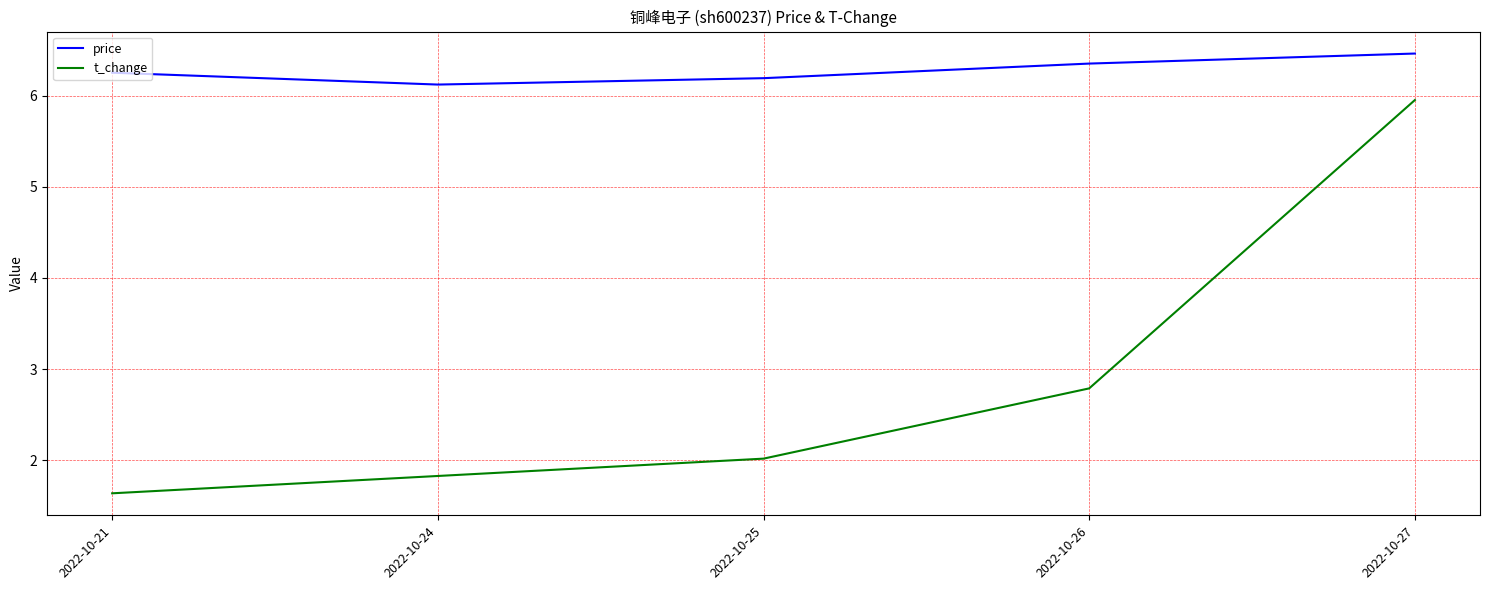

Which category has the highest value in the t_change series?

2022-10-27